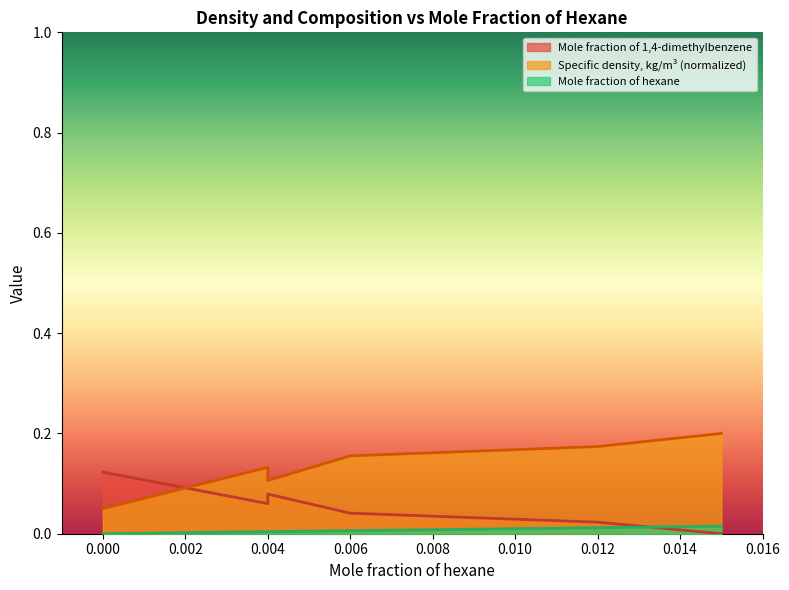

What is the difference between the maximum and minimum values in the Mole fraction of 1,4-dimethylbenzene series?

0.1